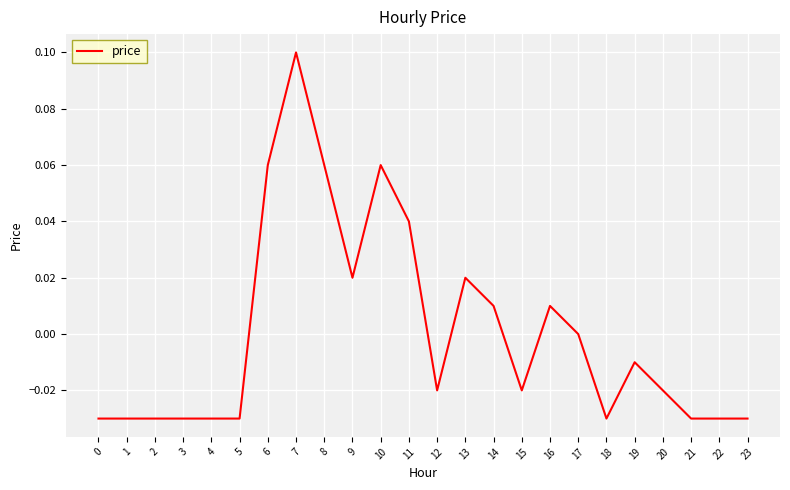

How many lines are shown in the chart?

1